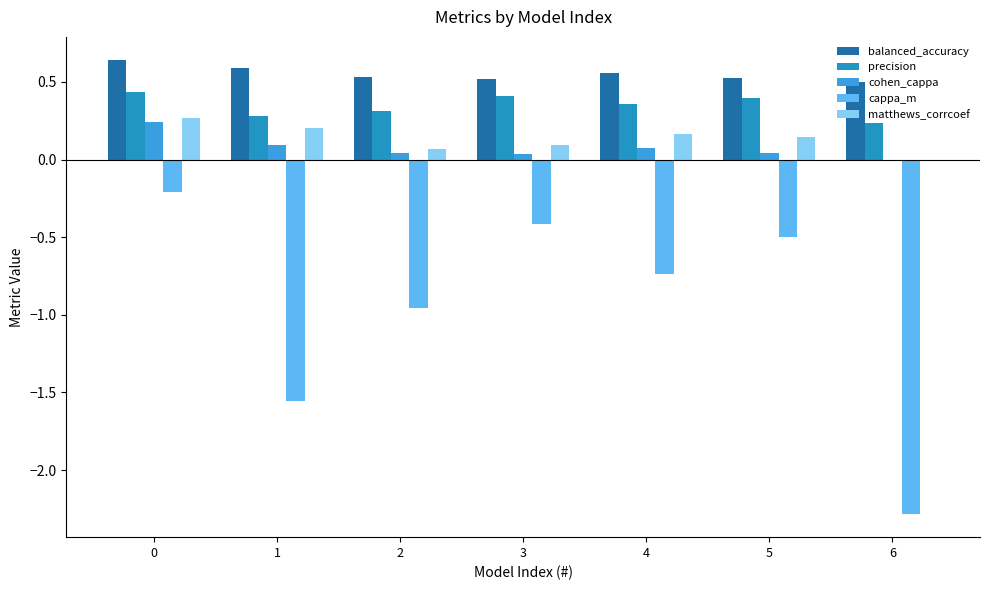

List the series in order of their peak value, lowest first.

cappa_m, cohen_cappa, matthews_corrcoef, precision, balanced_accuracy